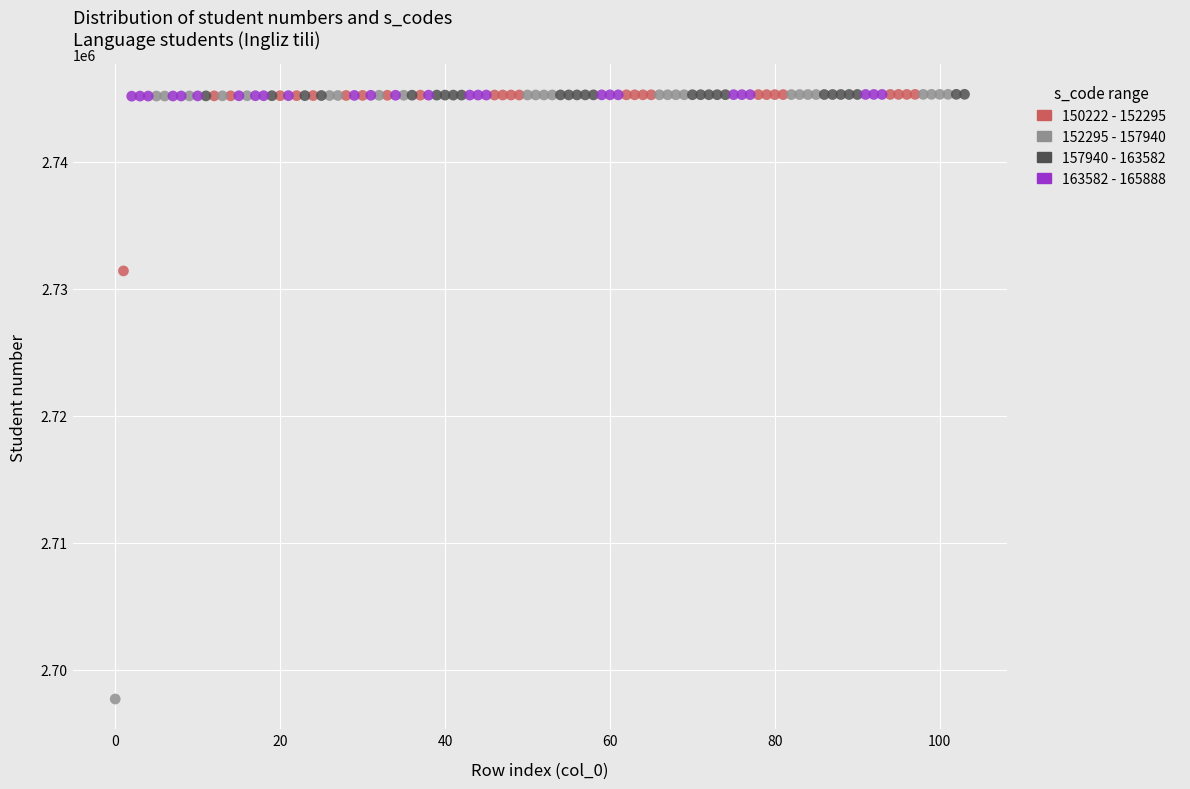

Which series has the widest spread of Y values?

152295 - 157940